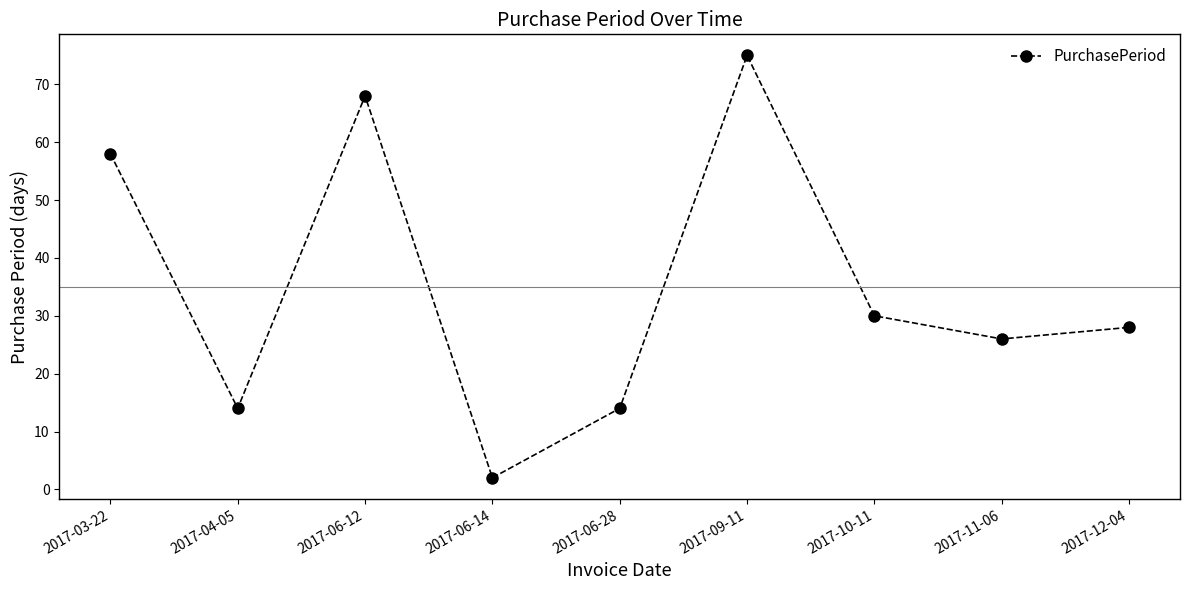

At which category does the data reach its first local peak?

2017-06-12